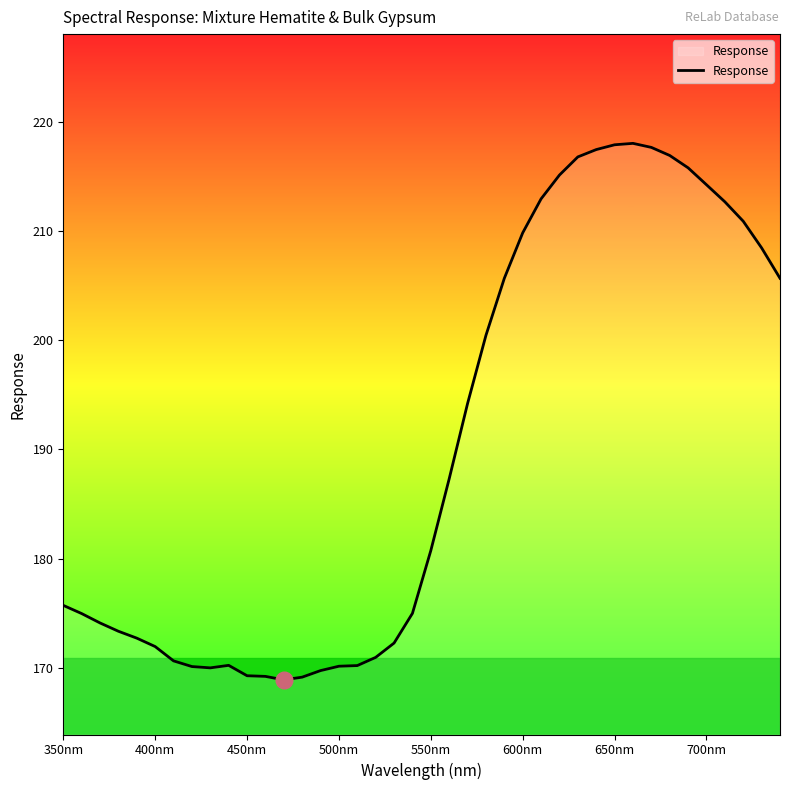

What is the smallest value displayed?

168.9